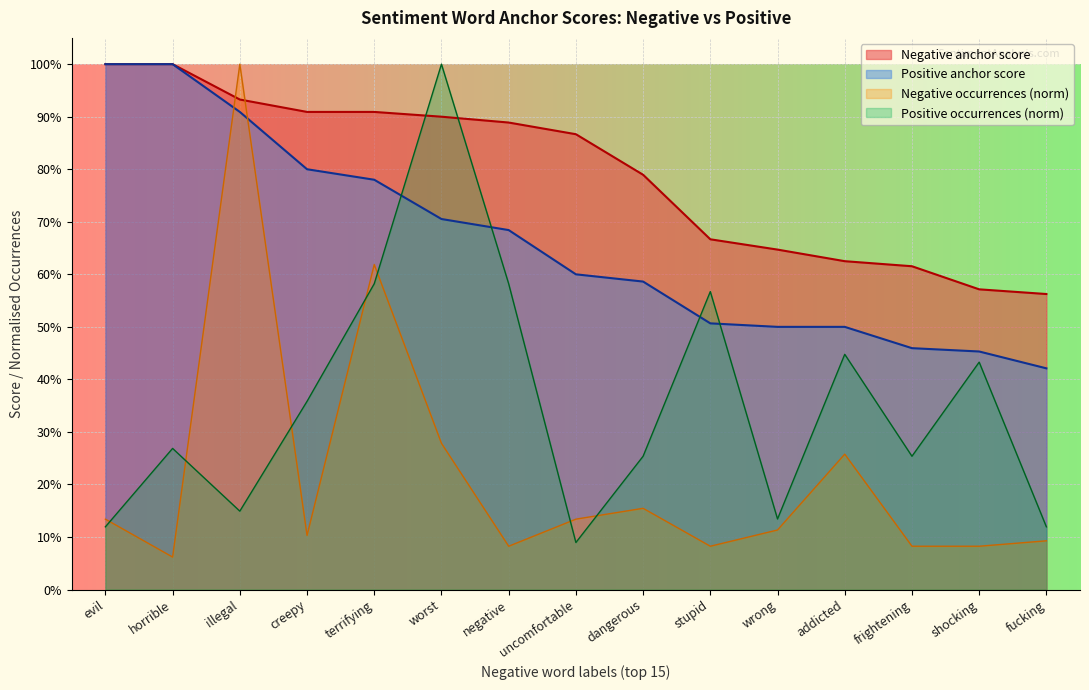

Which series has the largest total across all categories?

Negative anchor score